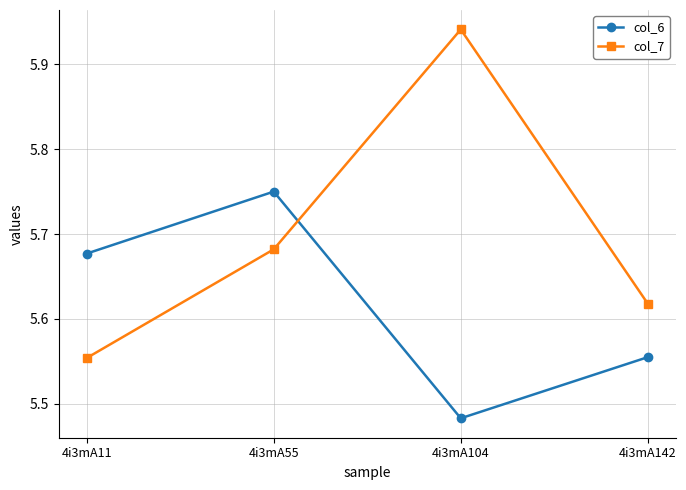

Which category has the highest value in the col_7 series?

4i3mA104